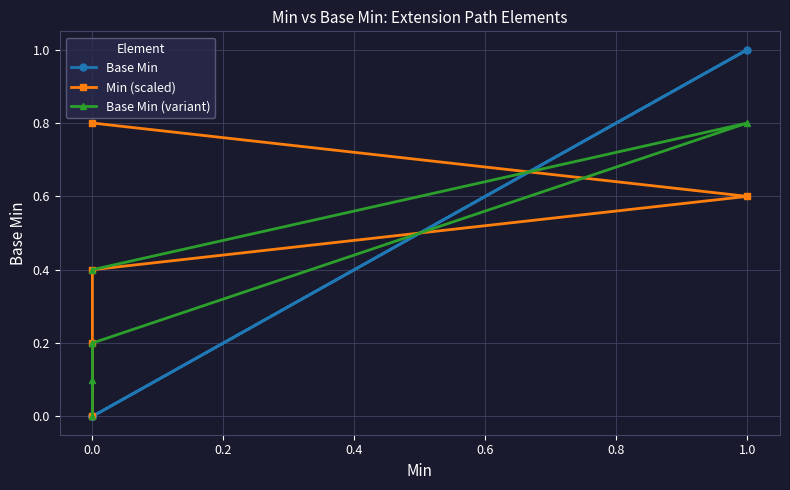

True or false: Base Min (variant) and Base Min cross at least once.

True